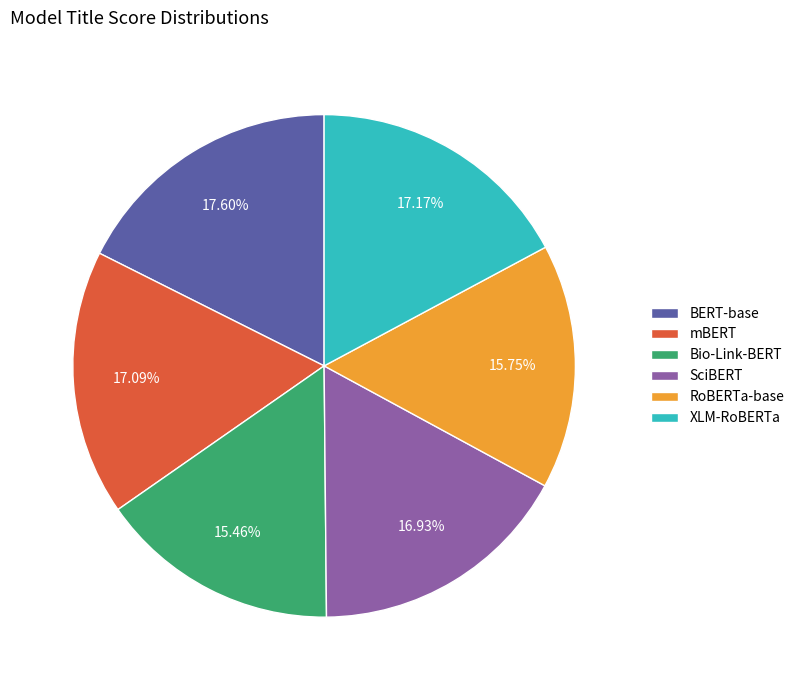

Does BERT-base account for over 50% of the chart?

No